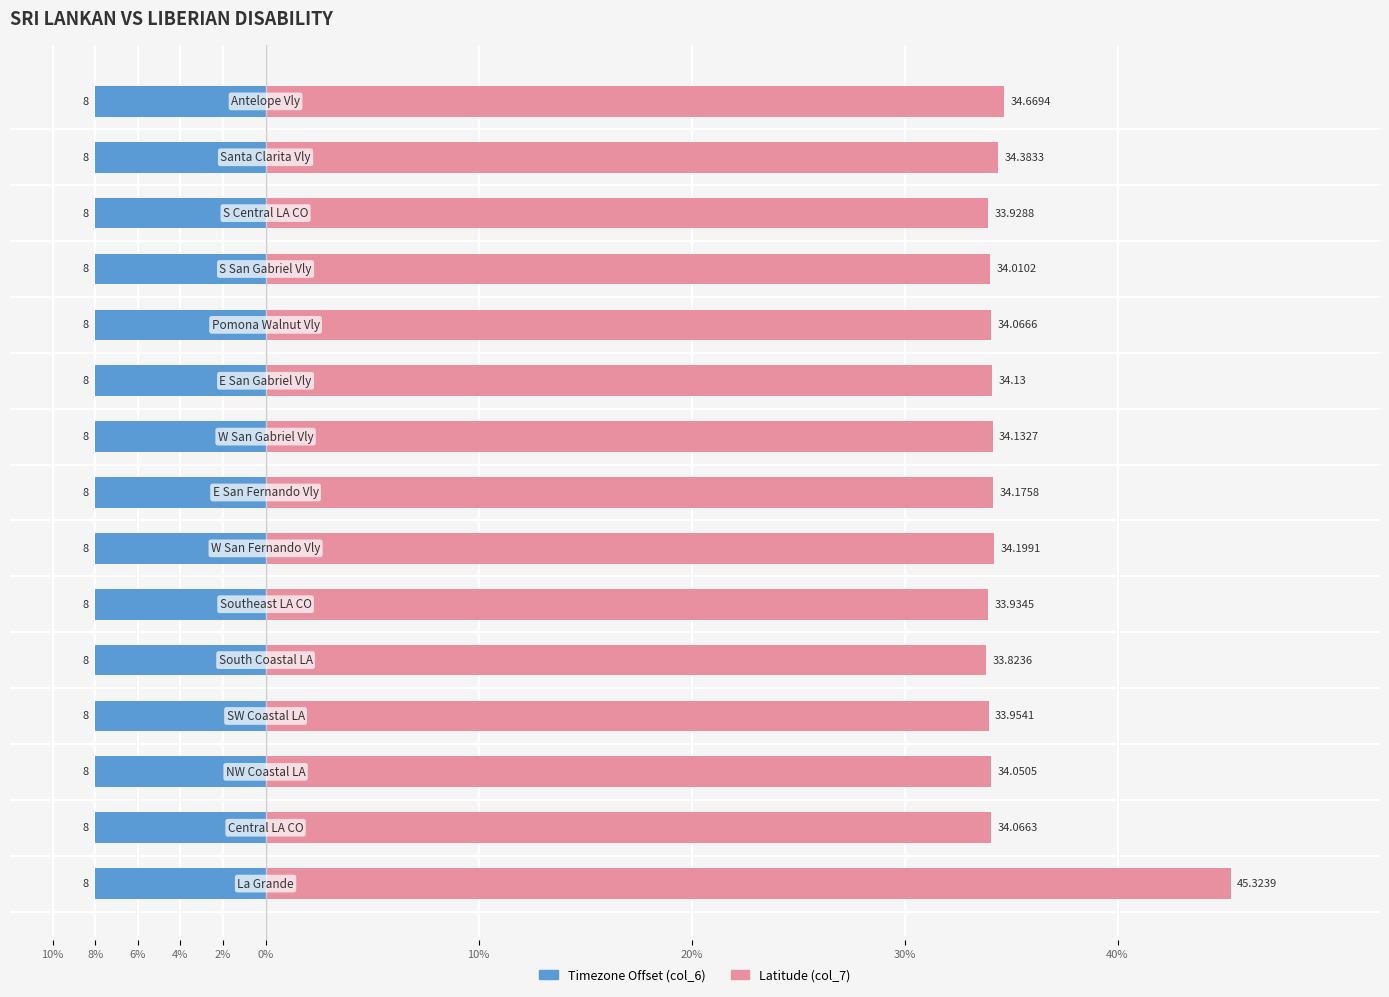

What is the greatest value displayed?

45.3